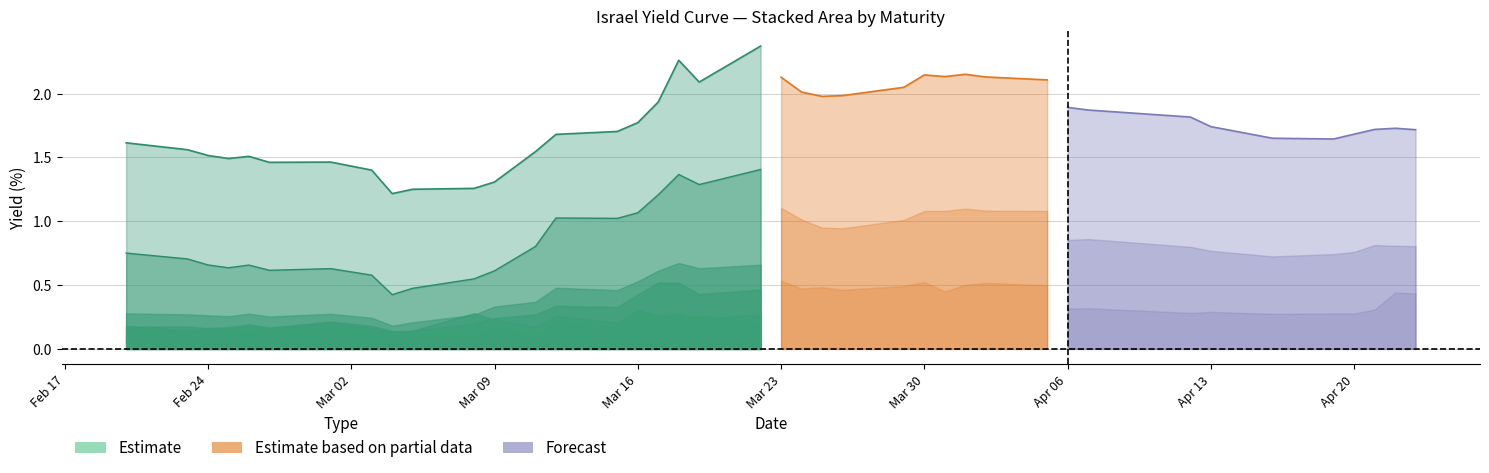

At which category does the chart reach its peak across all series?

19